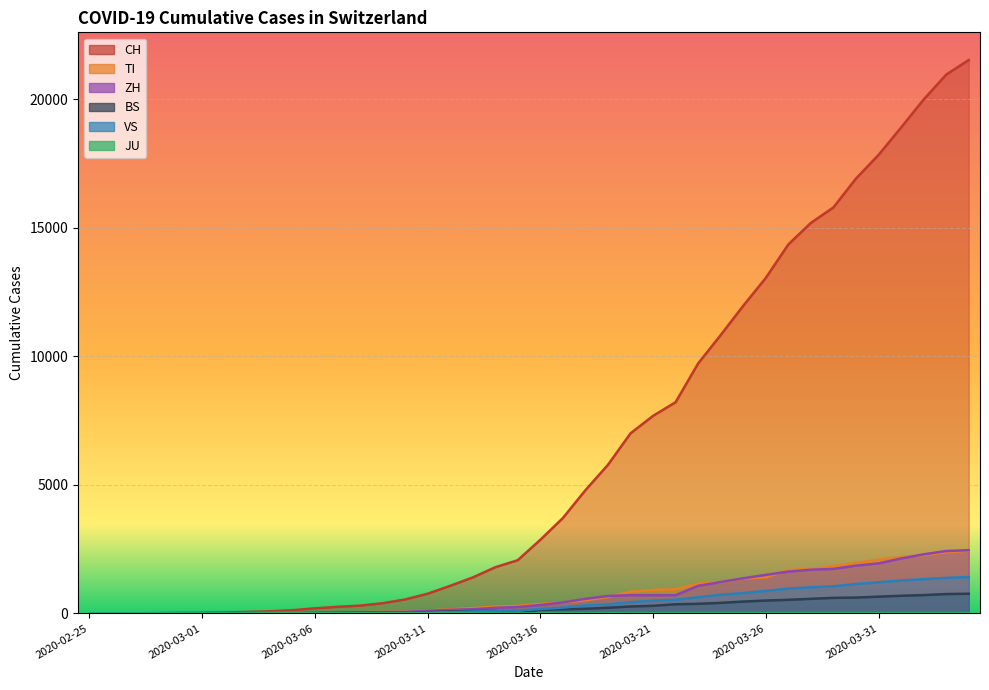

How many lines are shown in the chart?

6